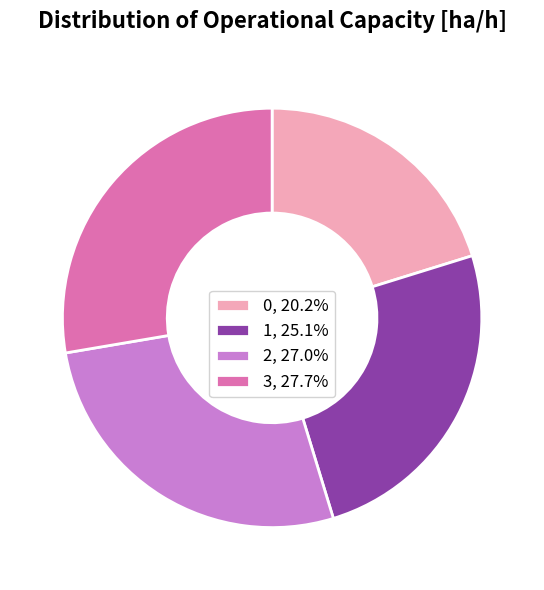

Is there any slice that represents more than half of the pie?

No